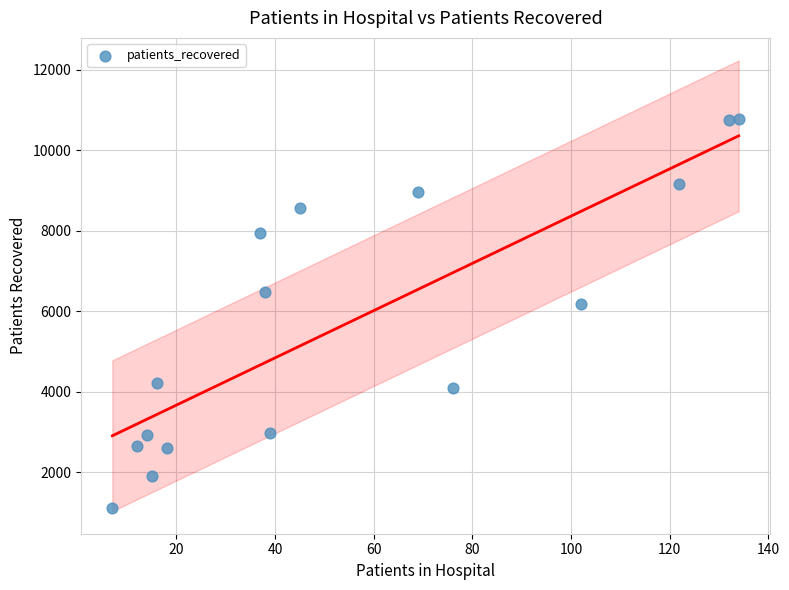

What is the range of X values (max minus min)?

127